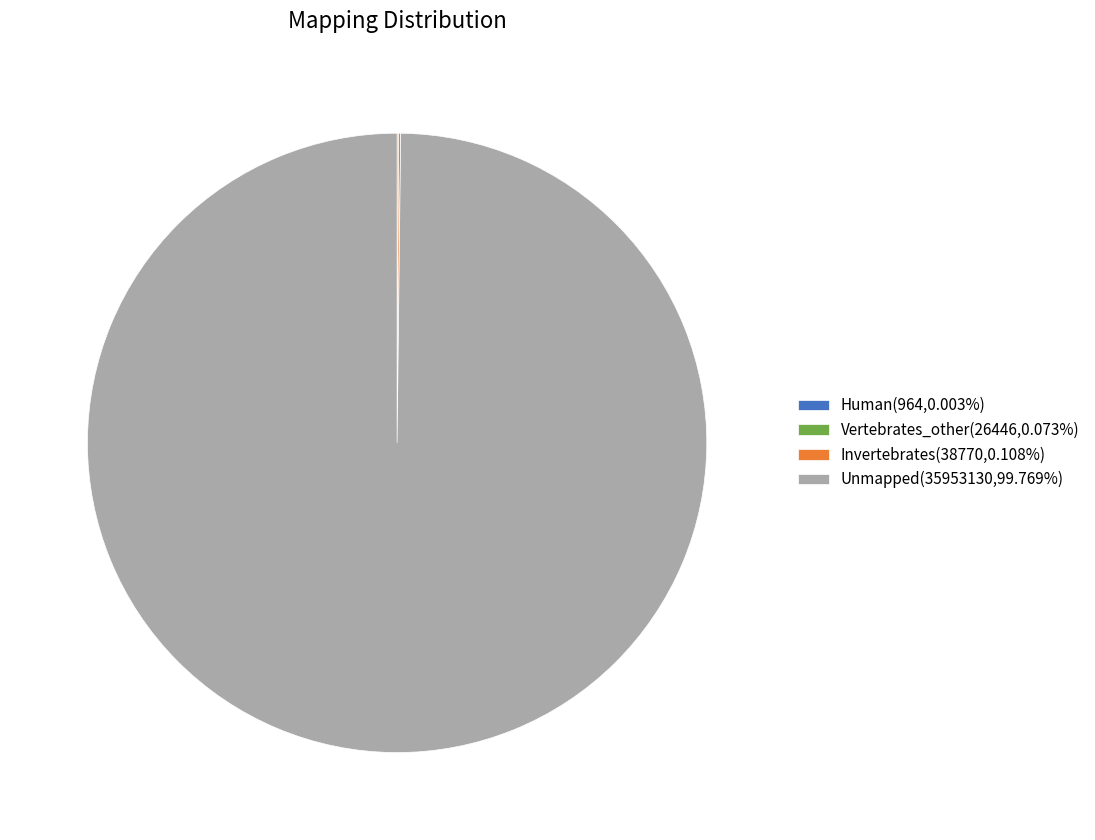

Is there any slice that represents more than half of the pie?

Yes